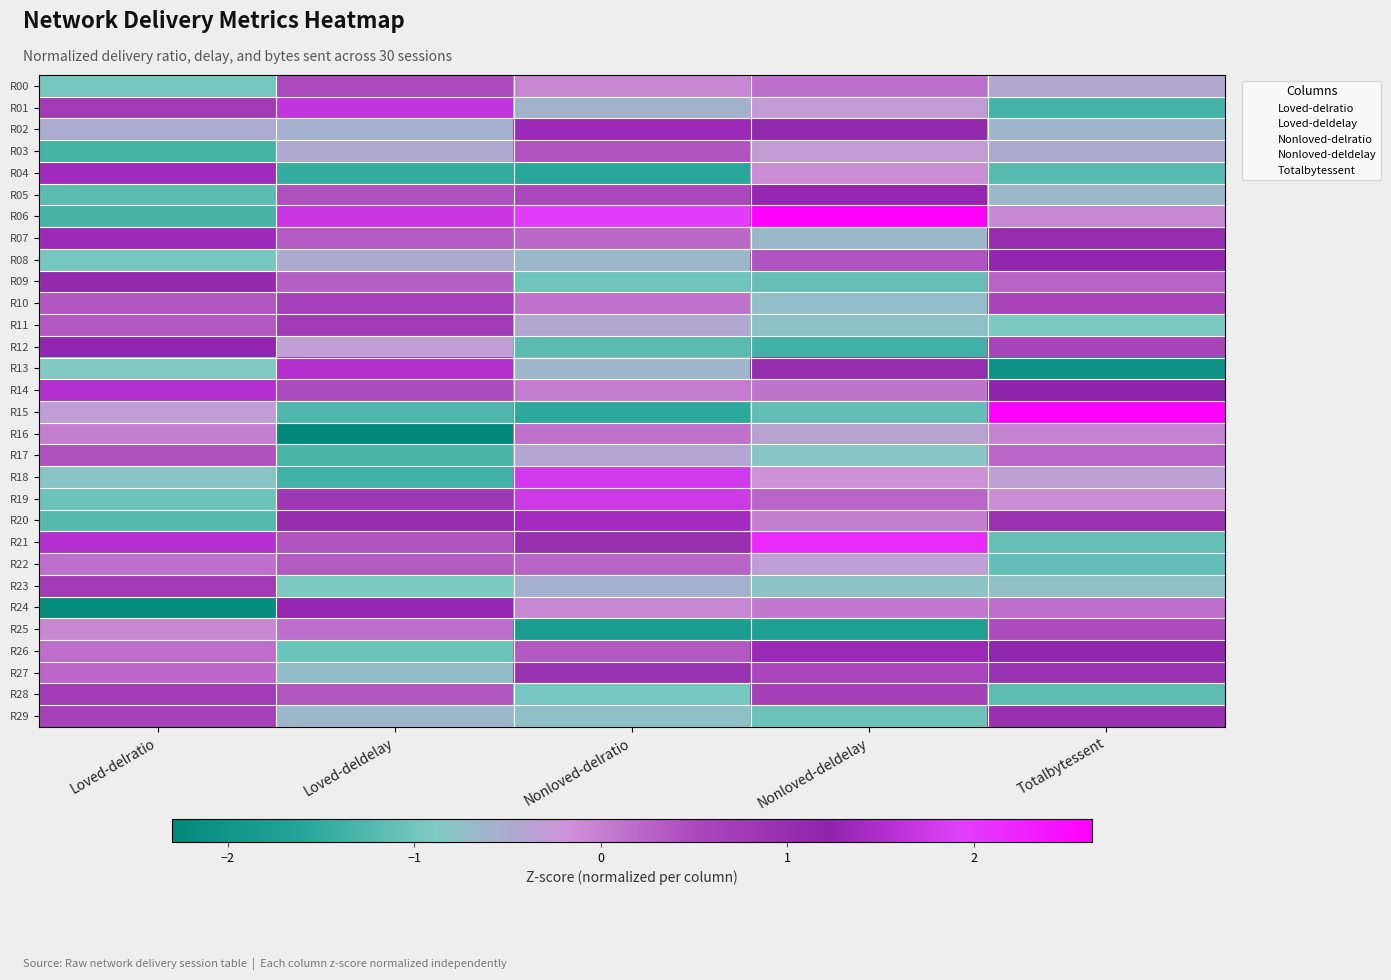

Reading left to right, transcribe all the data shown in this chart.

R00: Loved-delratio=-1.0	Loved-deldelay=0.5	Nonloved-delratio=-0.1	Nonloved-deldelay=0.1	Totalbytessent=-0.4
R01: Loved-delratio=0.8	Loved-deldelay=1.7	Nonloved-delratio=-0.6	Nonloved-deldelay=-0.3	Totalbytessent=-1.3
R02: Loved-delratio=-0.5	Loved-deldelay=-0.5	Nonloved-delratio=1.4	Nonloved-deldelay=1.1	Totalbytessent=-0.6
R03: Loved-delratio=-1.3	Loved-deldelay=-0.5	Nonloved-delratio=0.4	Nonloved-deldelay=-0.3	Totalbytessent=-0.5
R04: Loved-delratio=1.4	Loved-deldelay=-1.5	Nonloved-delratio=-1.5	Nonloved-deldelay=-0.1	Totalbytessent=-1.2
R05: Loved-delratio=-1.2	Loved-deldelay=0.4	Nonloved-delratio=0.5	Nonloved-deldelay=1.3	Totalbytessent=-0.7
R06: Loved-delratio=-1.3	Loved-deldelay=1.7	Nonloved-delratio=1.9	Nonloved-deldelay=2.6	Totalbytessent=-0.1
R07: Loved-delratio=1.3	Loved-deldelay=0.3	Nonloved-delratio=0.2	Nonloved-deldelay=-0.7	Totalbytessent=1.0
R08: Loved-delratio=-1.0	Loved-deldelay=-0.5	Nonloved-delratio=-0.6	Nonloved-deldelay=0.4	Totalbytessent=1.3
R09: Loved-delratio=1.1	Loved-deldelay=0.3	Nonloved-delratio=-1.0	Nonloved-deldelay=-1.1	Totalbytessent=0.2
R10: Loved-delratio=0.4	Loved-deldelay=0.6	Nonloved-delratio=0.1	Nonloved-deldelay=-0.7	Totalbytessent=0.6
R11: Loved-delratio=0.4	Loved-deldelay=0.8	Nonloved-delratio=-0.4	Nonloved-deldelay=-0.8	Totalbytessent=-0.9
R12: Loved-delratio=1.3	Loved-deldelay=-0.3	Nonloved-delratio=-1.2	Nonloved-deldelay=-1.4	Totalbytessent=0.6
R13: Loved-delratio=-0.9	Loved-deldelay=1.5	Nonloved-delratio=-0.6	Nonloved-deldelay=1.0	Totalbytessent=-2.0
R14: Loved-delratio=1.5	Loved-deldelay=0.5	Nonloved-delratio=0.0	Nonloved-deldelay=0.1	Totalbytessent=1.2
R15: Loved-delratio=-0.3	Loved-deldelay=-1.2	Nonloved-delratio=-1.5	Nonloved-deldelay=-1.1	Totalbytessent=2.6
R16: Loved-delratio=0.0	Loved-deldelay=-2.3	Nonloved-delratio=0.1	Nonloved-deldelay=-0.4	Totalbytessent=-0.0
R17: Loved-delratio=0.4	Loved-deldelay=-1.3	Nonloved-delratio=-0.4	Nonloved-deldelay=-0.8	Totalbytessent=0.2
R18: Loved-delratio=-0.8	Loved-deldelay=-1.4	Nonloved-delratio=1.8	Nonloved-deldelay=-0.2	Totalbytessent=-0.3
R19: Loved-delratio=-1.0	Loved-deldelay=0.8	Nonloved-delratio=1.7	Nonloved-deldelay=0.2	Totalbytessent=-0.1
R20: Loved-delratio=-1.2	Loved-deldelay=1.0	Nonloved-delratio=1.4	Nonloved-deldelay=0.0	Totalbytessent=0.9
R21: Loved-delratio=1.6	Loved-deldelay=0.4	Nonloved-delratio=1.0	Nonloved-deldelay=2.2	Totalbytessent=-1.1
R22: Loved-delratio=0.1	Loved-deldelay=0.3	Nonloved-delratio=0.2	Nonloved-deldelay=-0.3	Totalbytessent=-1.1
R23: Loved-delratio=0.8	Loved-deldelay=-0.9	Nonloved-delratio=-0.5	Nonloved-deldelay=-0.8	Totalbytessent=-0.8
R24: Loved-delratio=-2.2	Loved-deldelay=1.3	Nonloved-delratio=-0.1	Nonloved-deldelay=0.0	Totalbytessent=0.2
R25: Loved-delratio=-0.1	Loved-deldelay=0.2	Nonloved-delratio=-1.8	Nonloved-deldelay=-1.7	Totalbytessent=0.5
R26: Loved-delratio=0.2	Loved-deldelay=-1.0	Nonloved-delratio=0.4	Nonloved-deldelay=1.3	Totalbytessent=1.1
R27: Loved-delratio=0.2	Loved-deldelay=-0.7	Nonloved-delratio=0.9	Nonloved-deldelay=0.5	Totalbytessent=0.9
R28: Loved-delratio=0.8	Loved-deldelay=0.4	Nonloved-delratio=-1.0	Nonloved-deldelay=0.7	Totalbytessent=-1.1
R29: Loved-delratio=0.6	Loved-deldelay=-0.6	Nonloved-delratio=-0.8	Nonloved-deldelay=-1.0	Totalbytessent=1.0